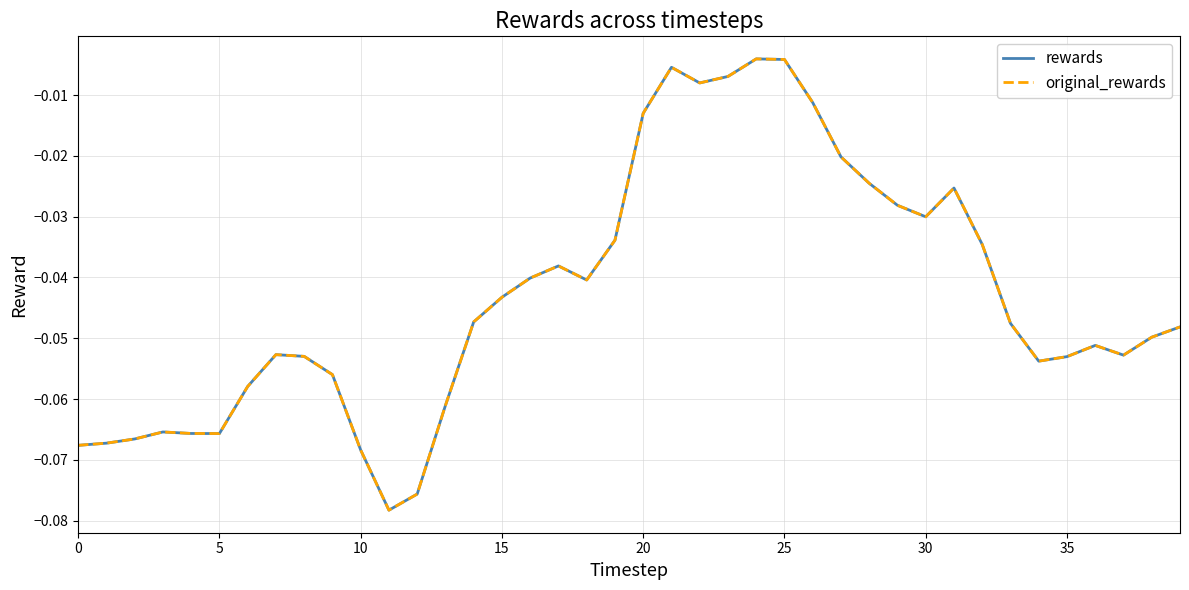

How many interior local peaks does the original_rewards series have?

7